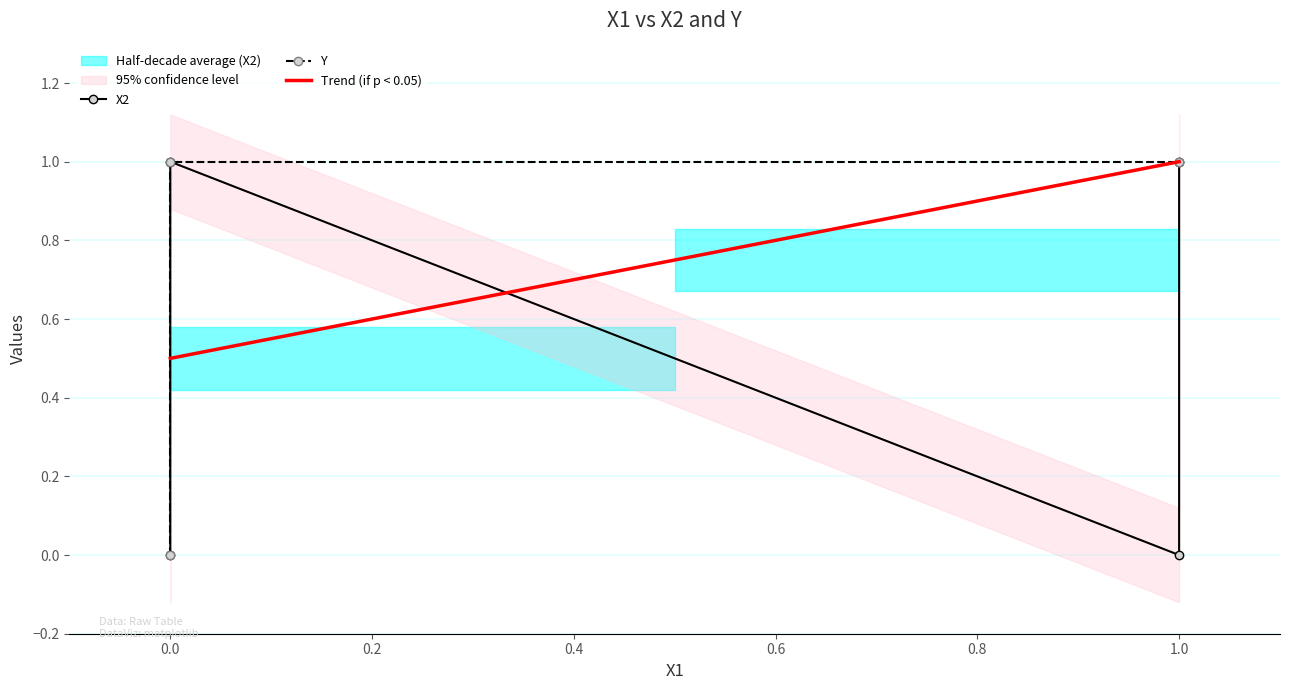

What are all the series names shown in the legend?

X2, Y, Trend (if p < 0.05)